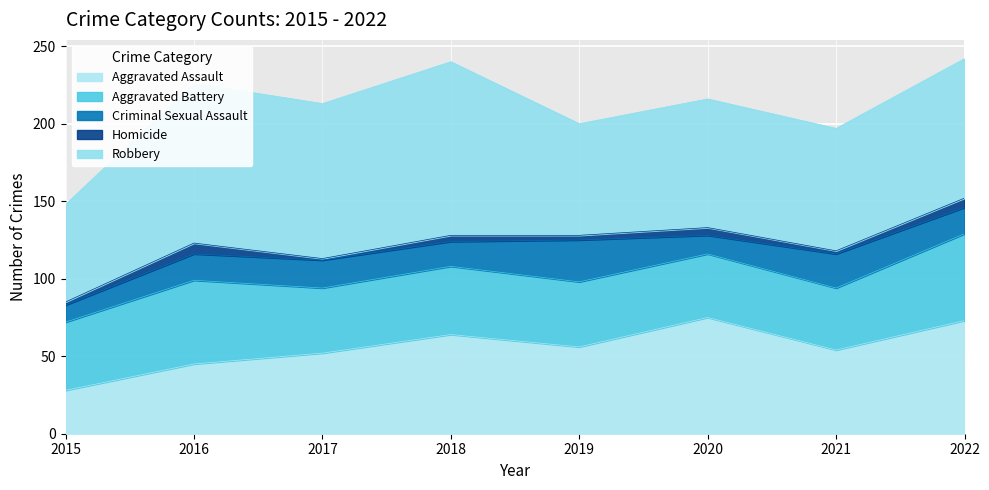

True or false: Robbery has more than 1 points higher than both neighbors.

True